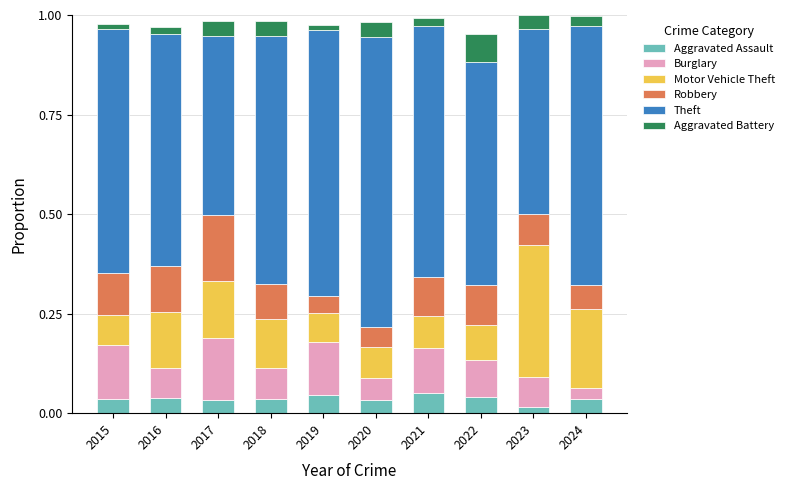

What is the difference between the maximum and minimum values in the Burglary series?

0.1